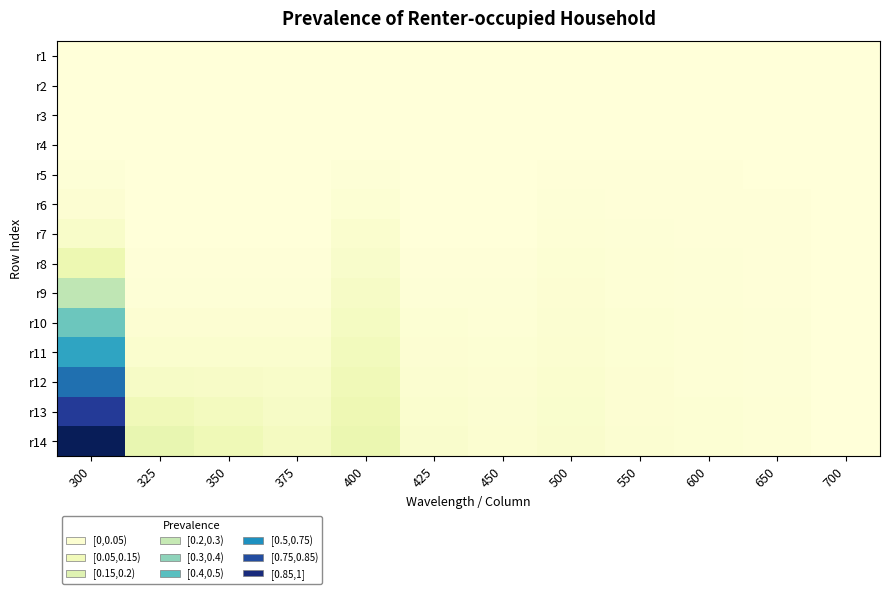

Rank the series by their maximum value, from lowest to highest.

r1, r2, r3, r4, r5, r6, r7, r8, r9, r10, r11, r12, r13, r14